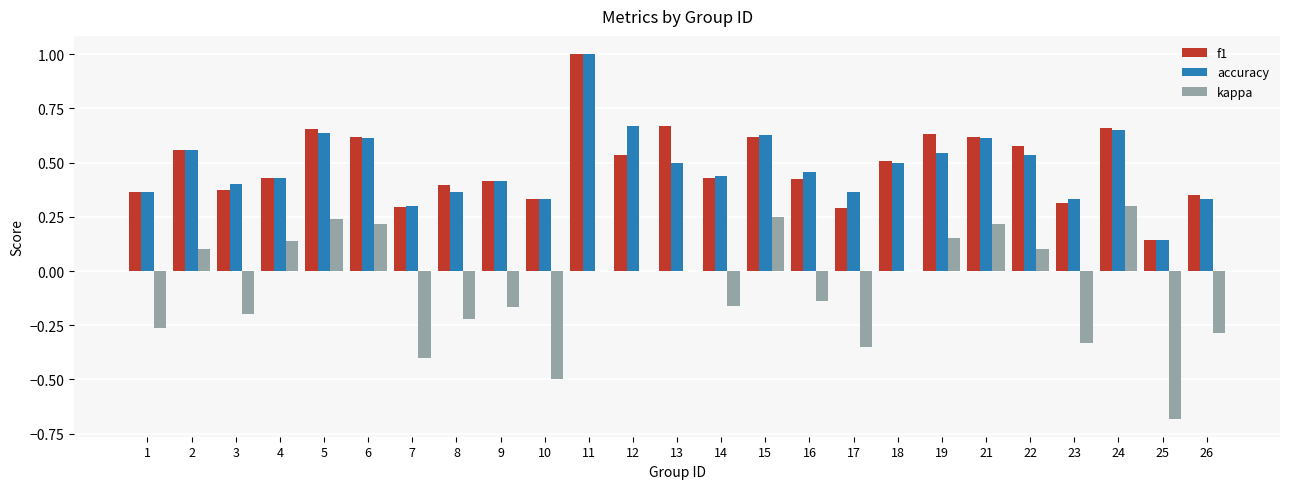

Count the number of data series in this chart.

3